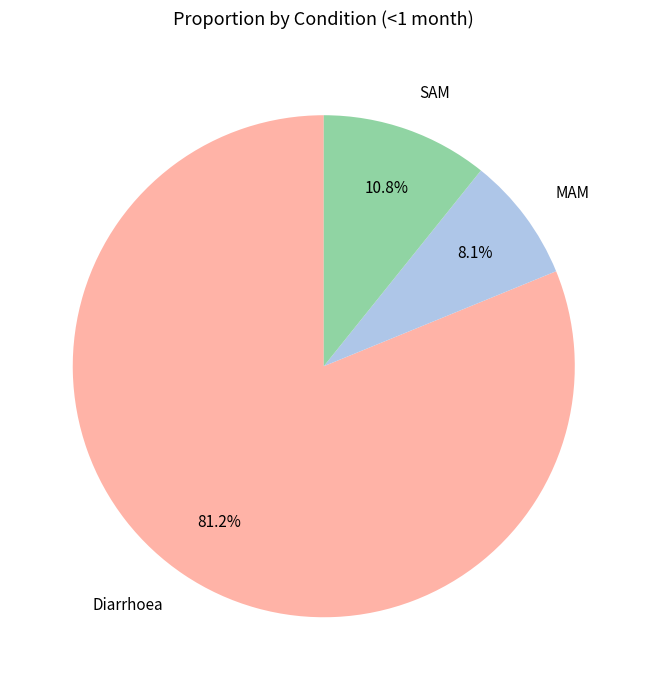

Is the sum of MAM and SAM greater than half?

No